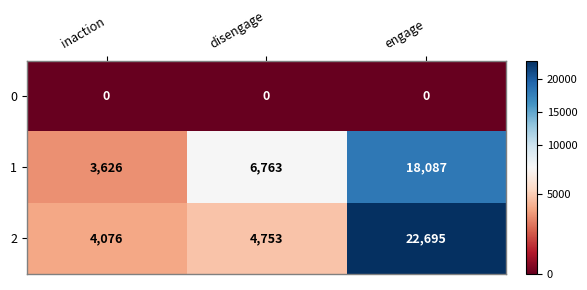

True or false: 2 has a value of 4753 at disengage.

True